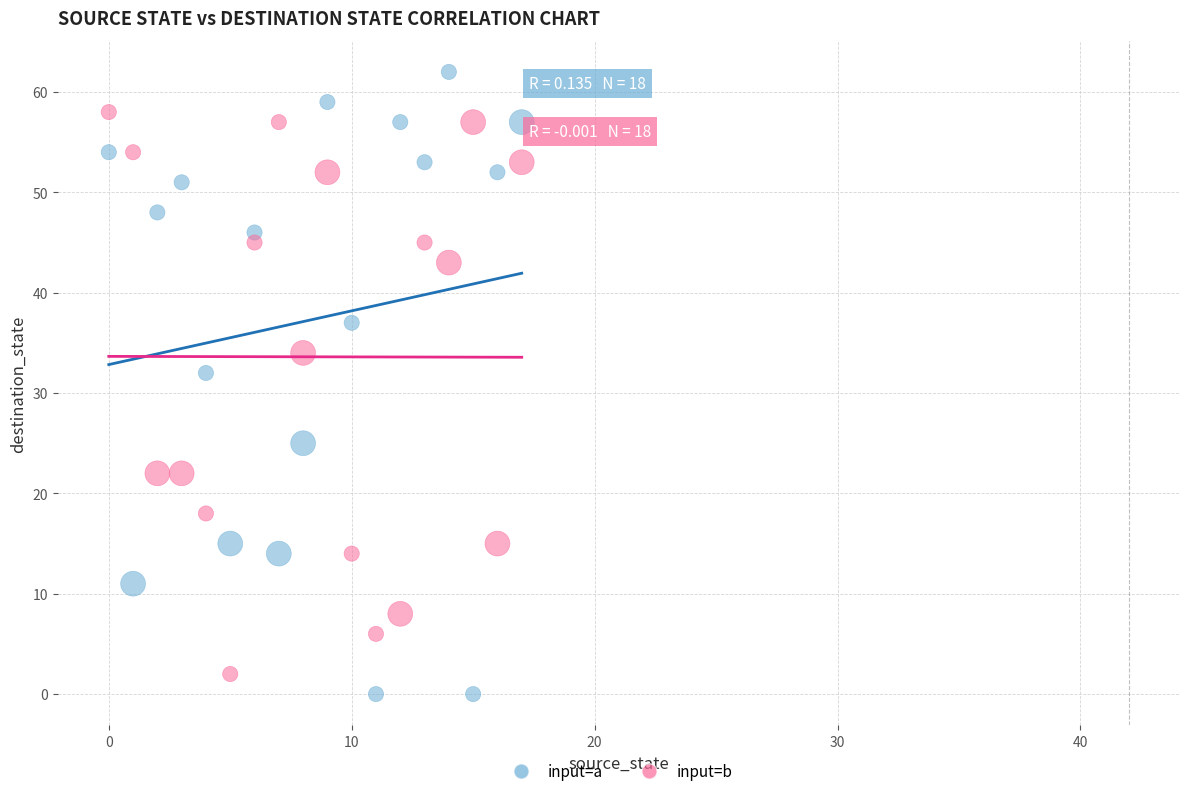

In the input=a series, what Y value is closest to 31?

32